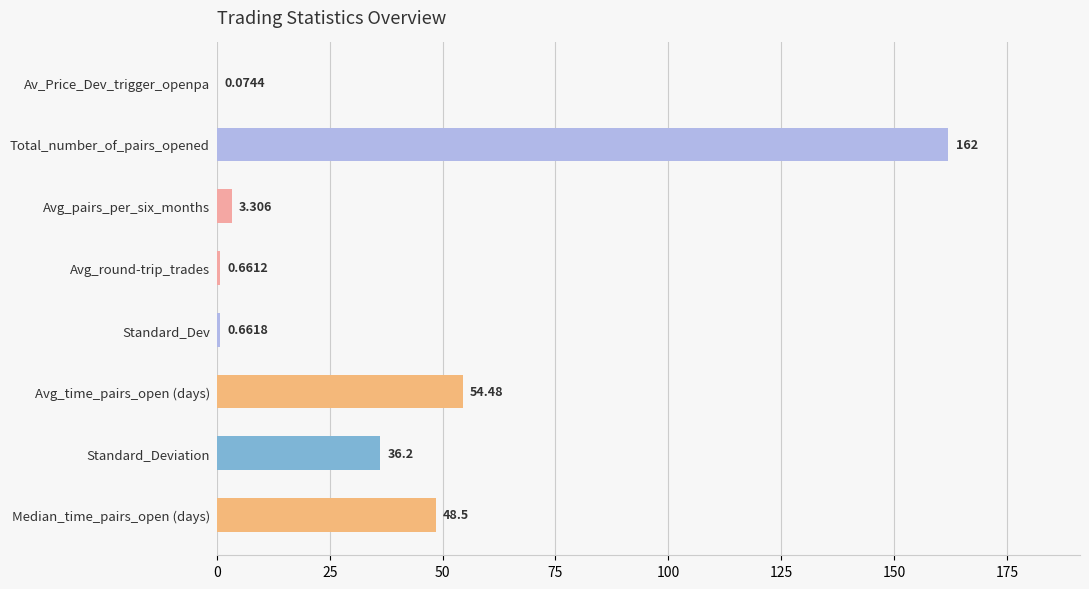

Which has a higher value, Avg_time_pairs_open (days) or Avg_round-trip_trades?

Avg_time_pairs_open (days)